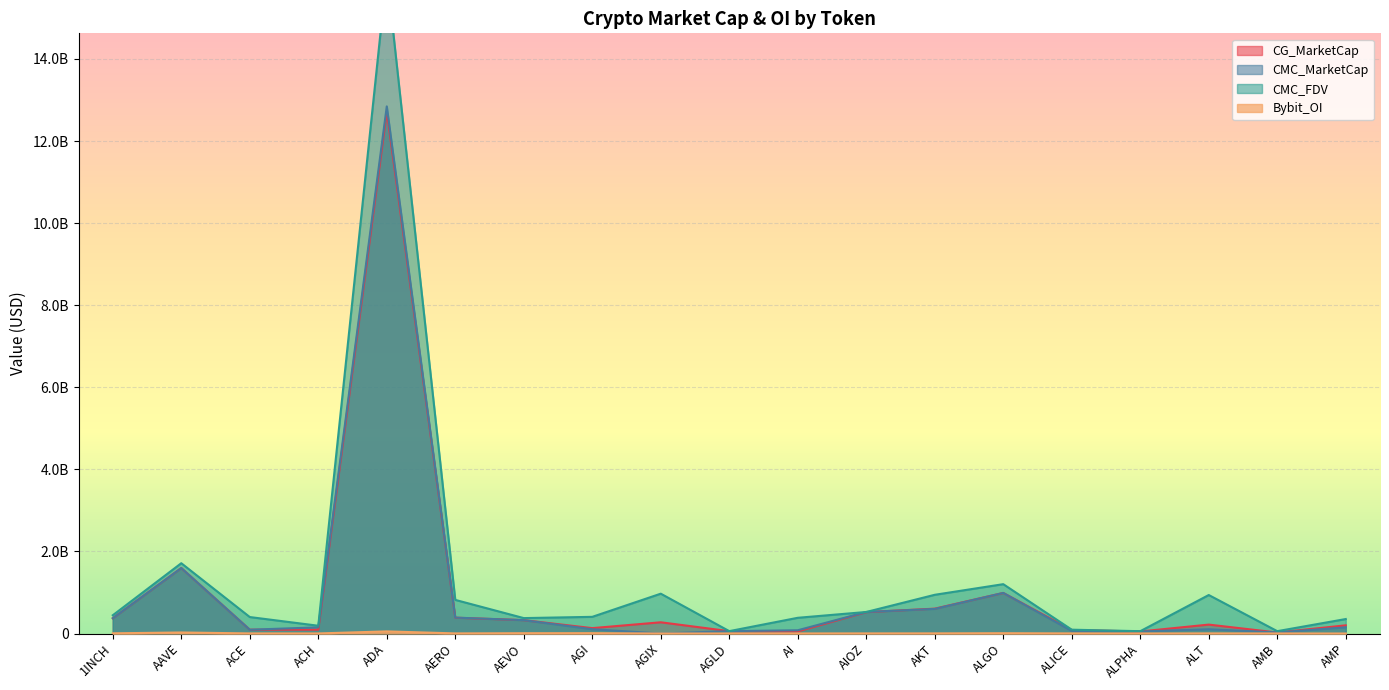

What is the label of the 7th point from the right?

AKT